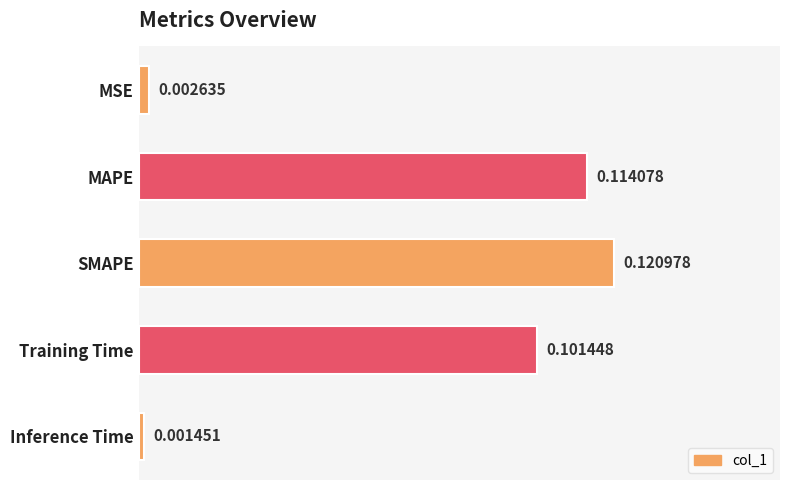

Which category has the highest value across all series?

SMAPE